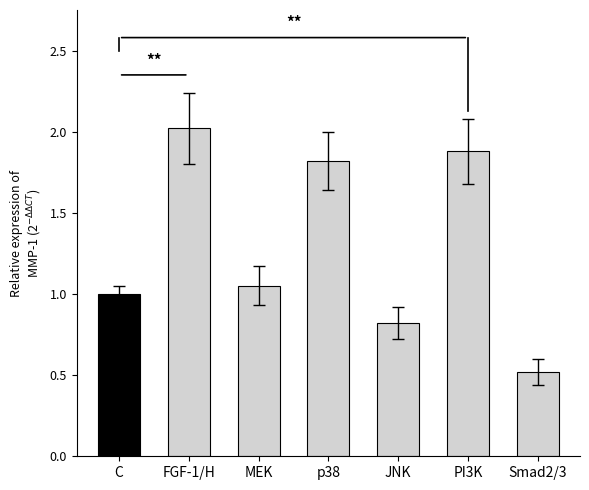

Count the number of categories in the chart.

7